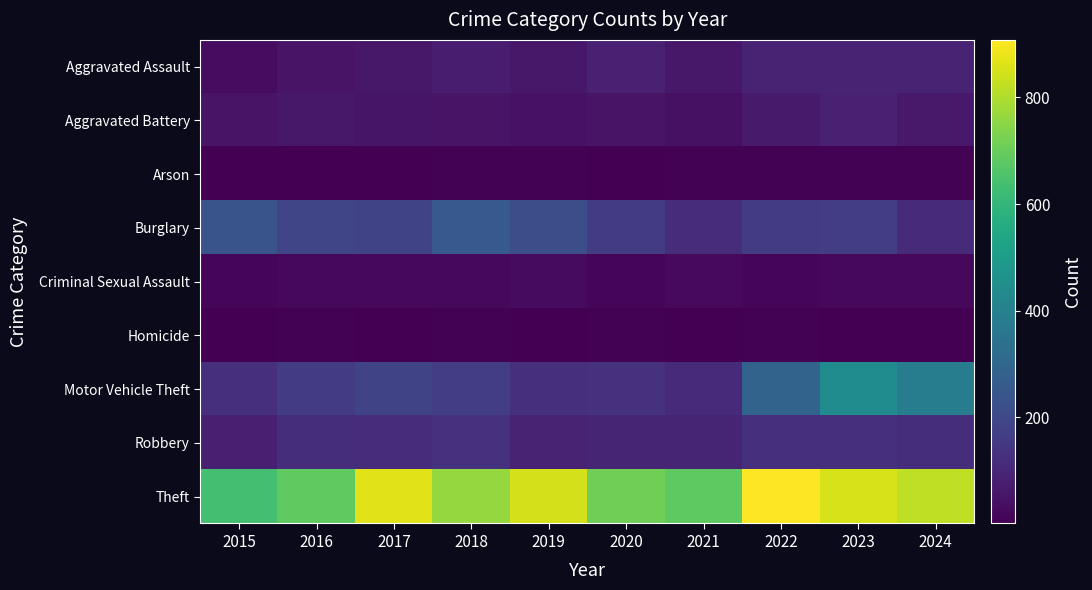

What is the greatest value displayed?

908